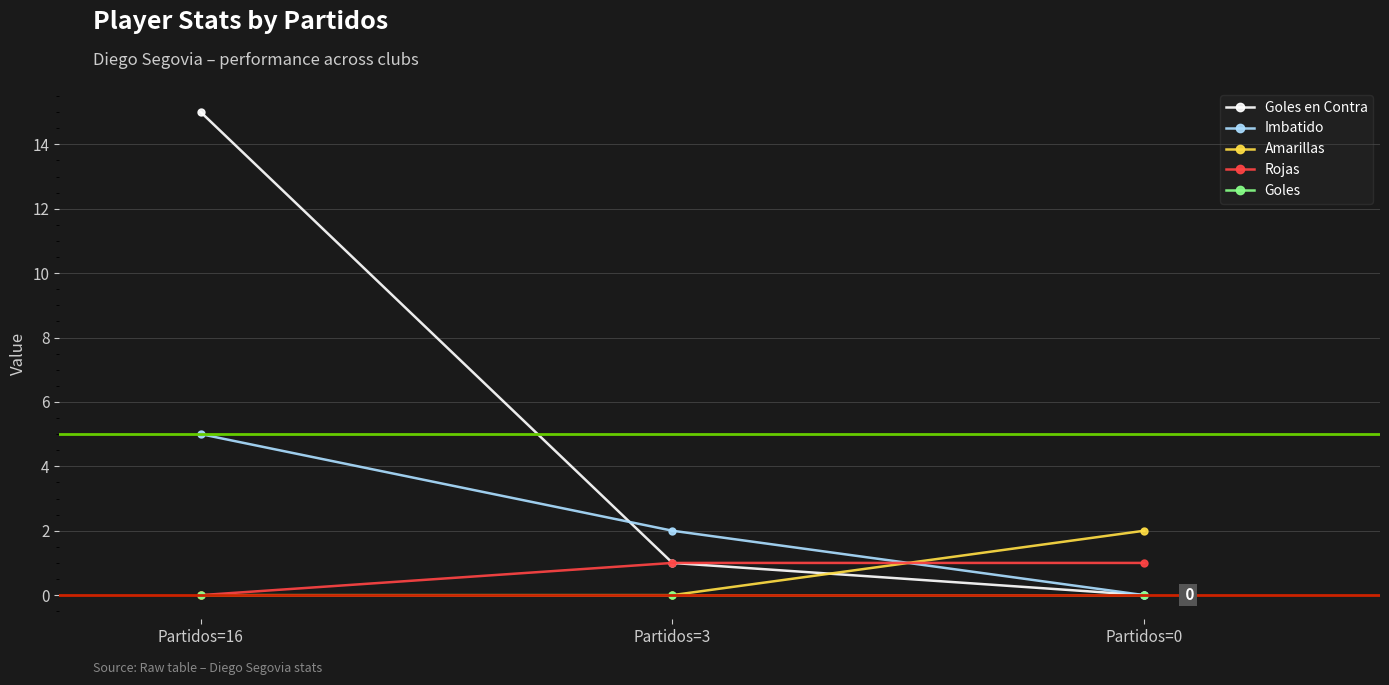

Reading right to left, what are all the values shown in this chart?

Goles en Contra: 0	1	15
Imbatido: 0	2	5
Amarillas: 2	0	0
Rojas: 1	1	0
Goles: 0	0	0